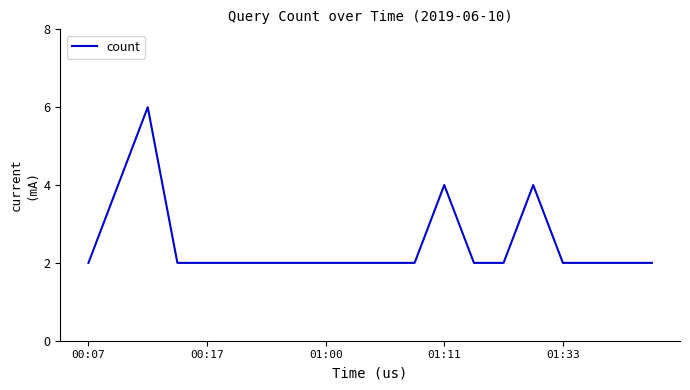

What is the maximum value shown in the chart?

6